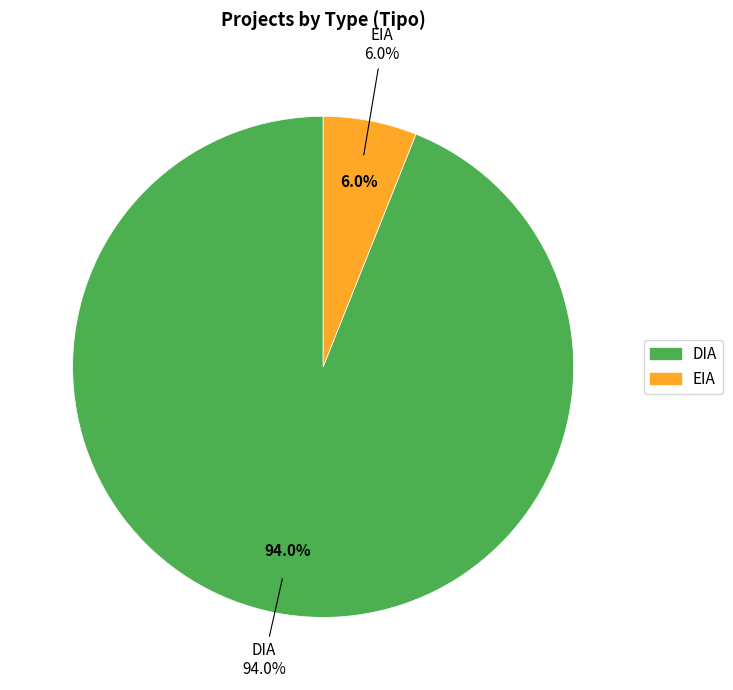

Is there a majority slice in this chart?

Yes